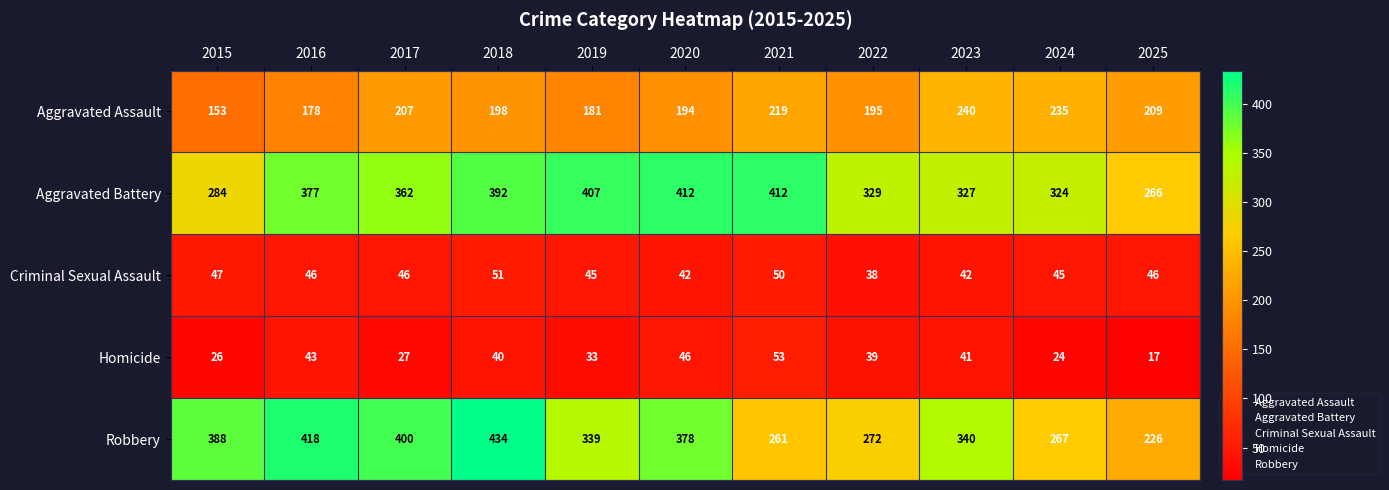

Is it true that Homicide equals 20 at 2016?

False